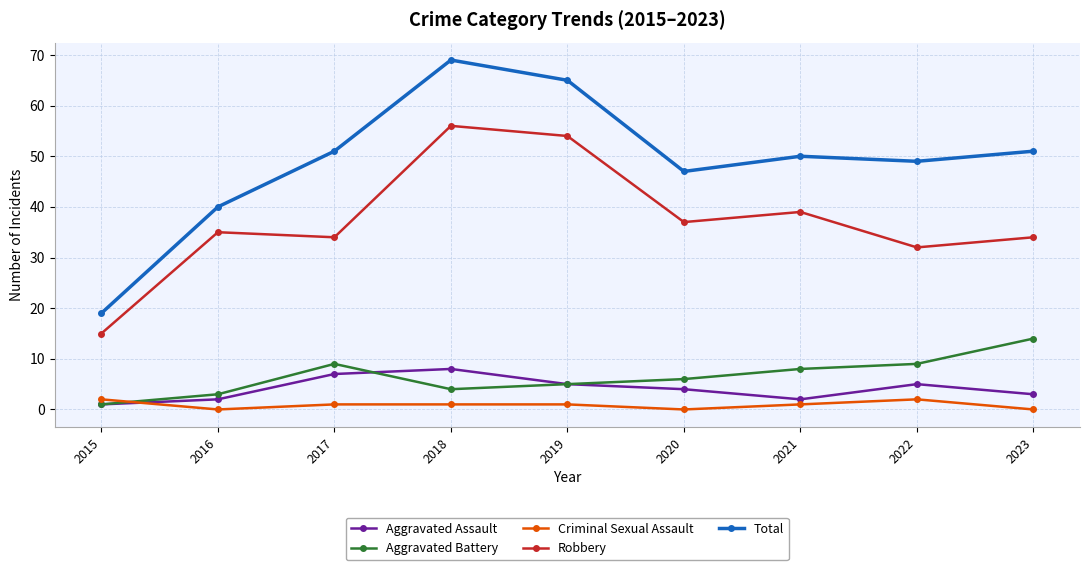

Reading left to right, extract all data points from this chart.

Aggravated Assault: 1	2	7	8	5	4	2	5	3
Aggravated Battery: 1	3	9	4	5	6	8	9	14
Criminal Sexual Assault: 2	0	1	1	1	0	1	2	0
Robbery: 15	35	34	56	54	37	39	32	34
Total: 19	40	51	69	65	47	50	49	51